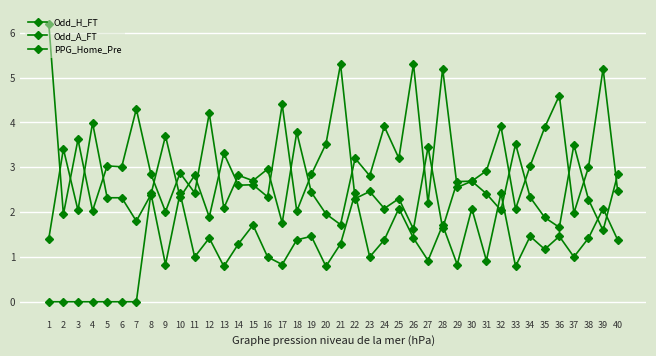

What is the maximum value shown in the chart?

6.2